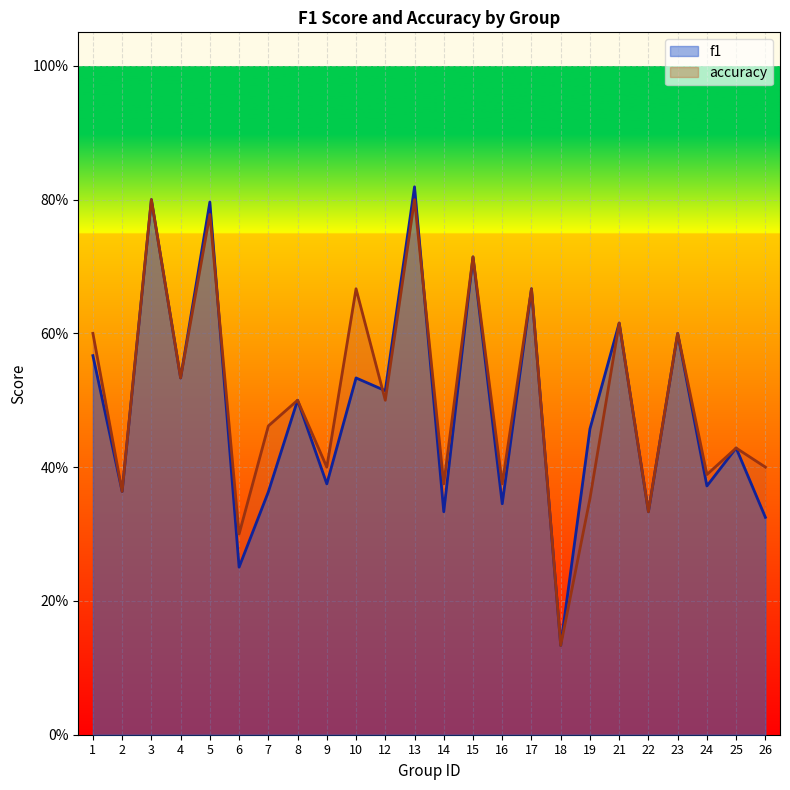

Reading left to right, extract all data points from this chart.

f1: 1=0.6	2=0.4	3=0.8	4=0.5	5=0.8	6=0.3	7=0.4	8=0.5	9=0.4	10=0.5	12=0.5	13=0.8	14=0.3	15=0.7	16=0.3	17=0.7	18=0.1	19=0.5	21=0.6	22=0.3	23=0.6	24=0.4	25=0.4	26=0.3
accuracy: 1=0.6	2=0.4	3=0.8	4=0.5	5=0.8	6=0.3	7=0.5	8=0.5	9=0.4	10=0.7	12=0.5	13=0.8	14=0.4	15=0.7	16=0.4	17=0.7	18=0.1	19=0.4	21=0.6	22=0.3	23=0.6	24=0.4	25=0.4	26=0.4